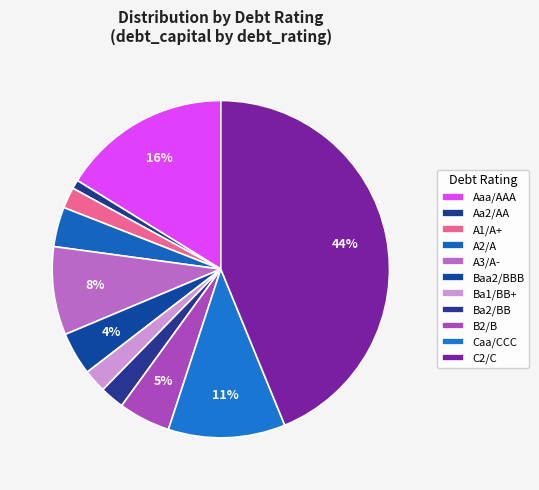

Does A3/A- represent more than half of the total?

No